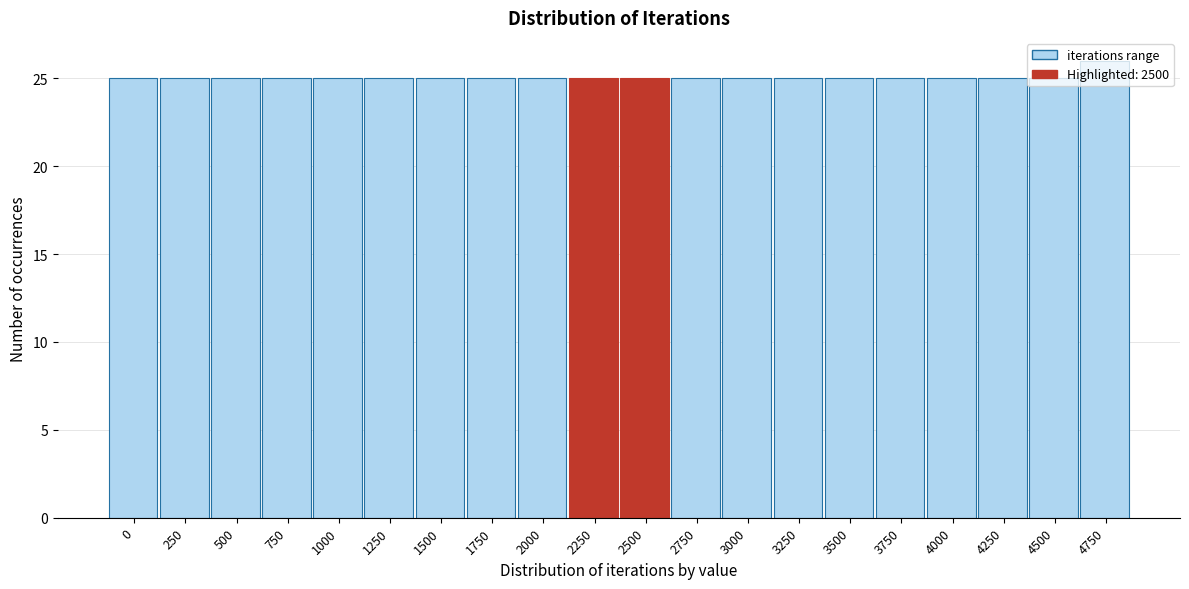

What is the greatest value displayed?

26